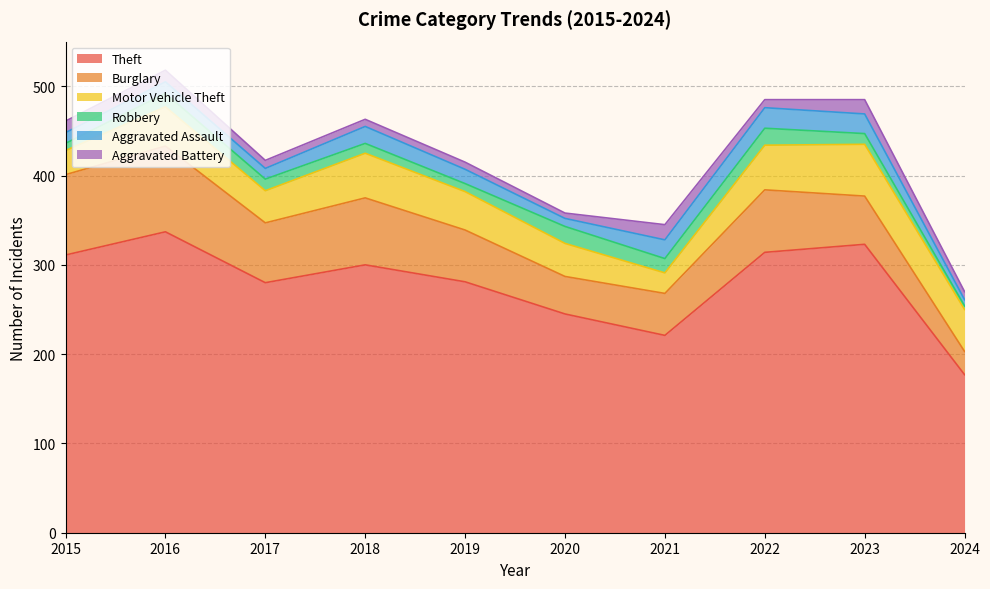

At which category is the sum across all series the highest?

2016